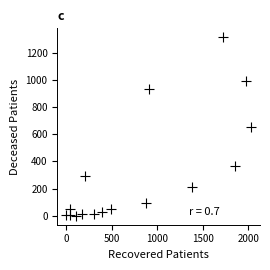

What is the range of X values (max minus min)?

2021